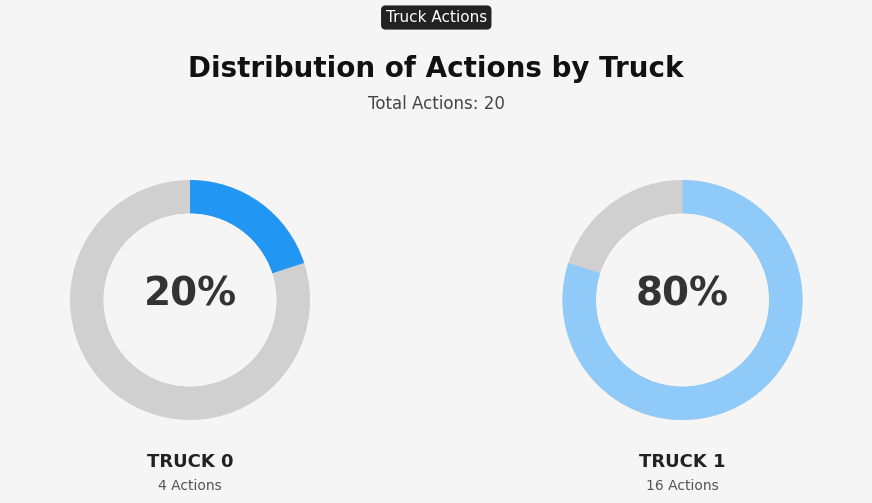

What is the change in value from Truck 0 to Truck 1?

+12